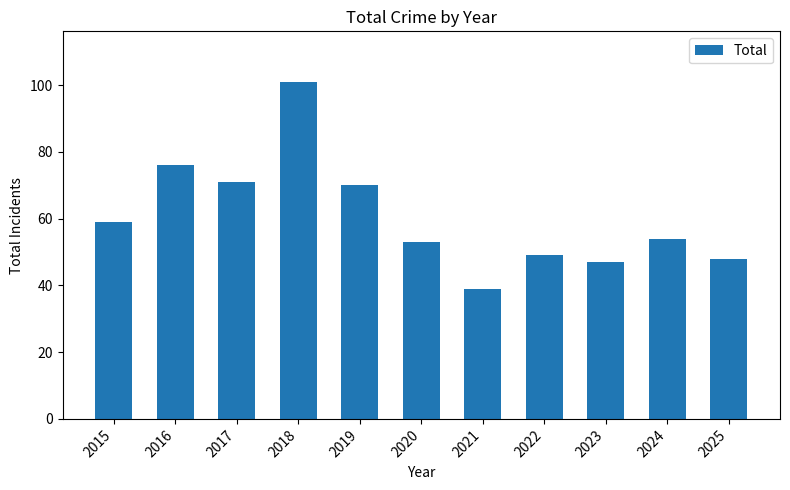

The chart shows a value of 16 at 2021. True or false?

False